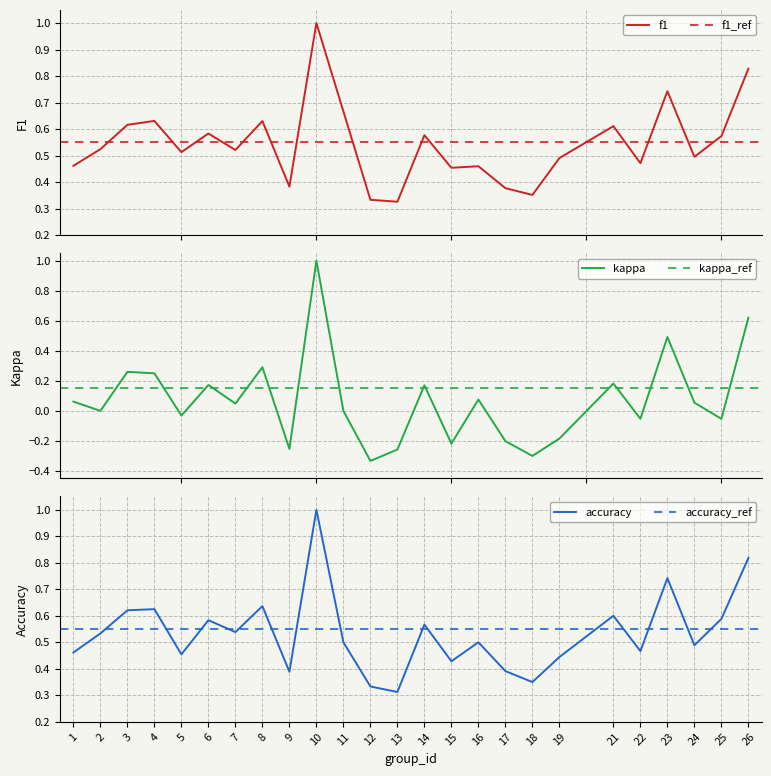

What is the difference between the maximum and minimum values in the accuracy series?

0.7